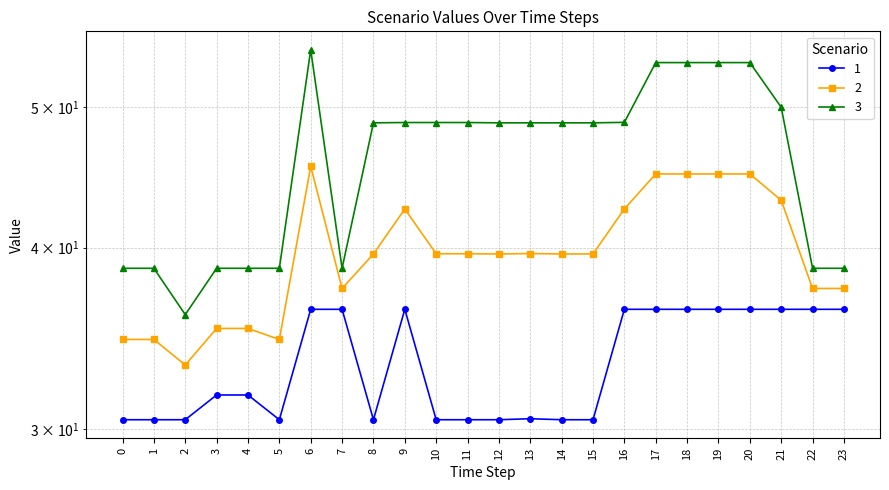

How many values in the 2 series are below 39?

9